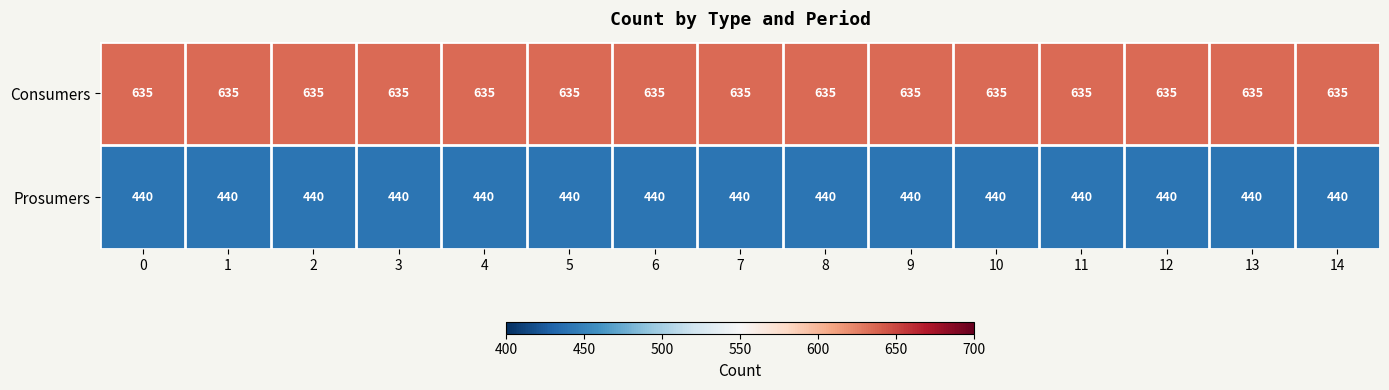

True or false: Consumers has a value of 635 at 11.

True